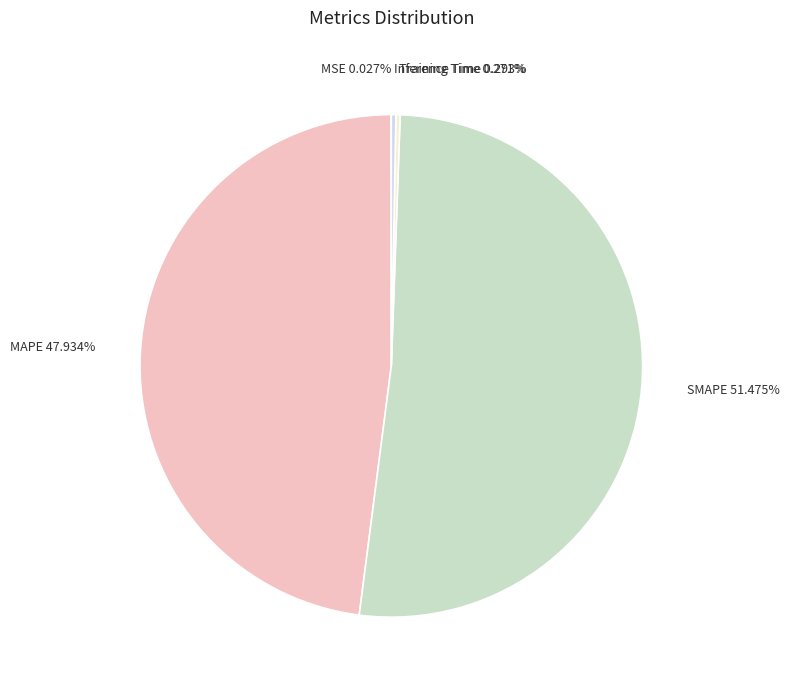

What is the majority slice?

SMAPE